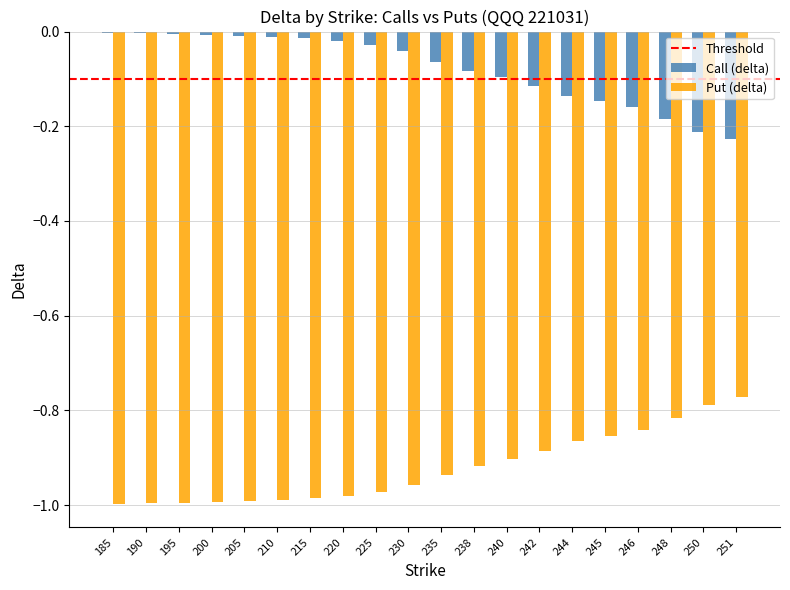

Is the value of Put (delta) at 205 greater than the value of Call (delta) at 210?

No